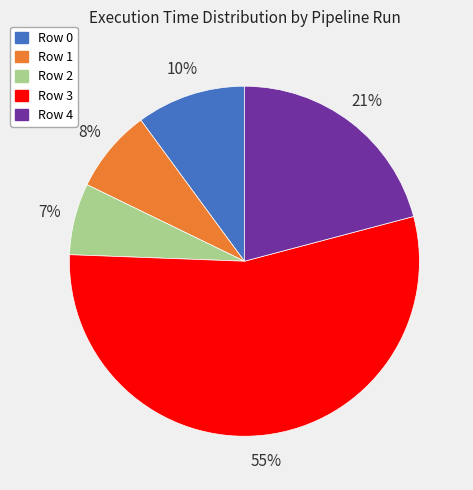

Do Row 1 and Row 4 together represent more than half of the pie?

No